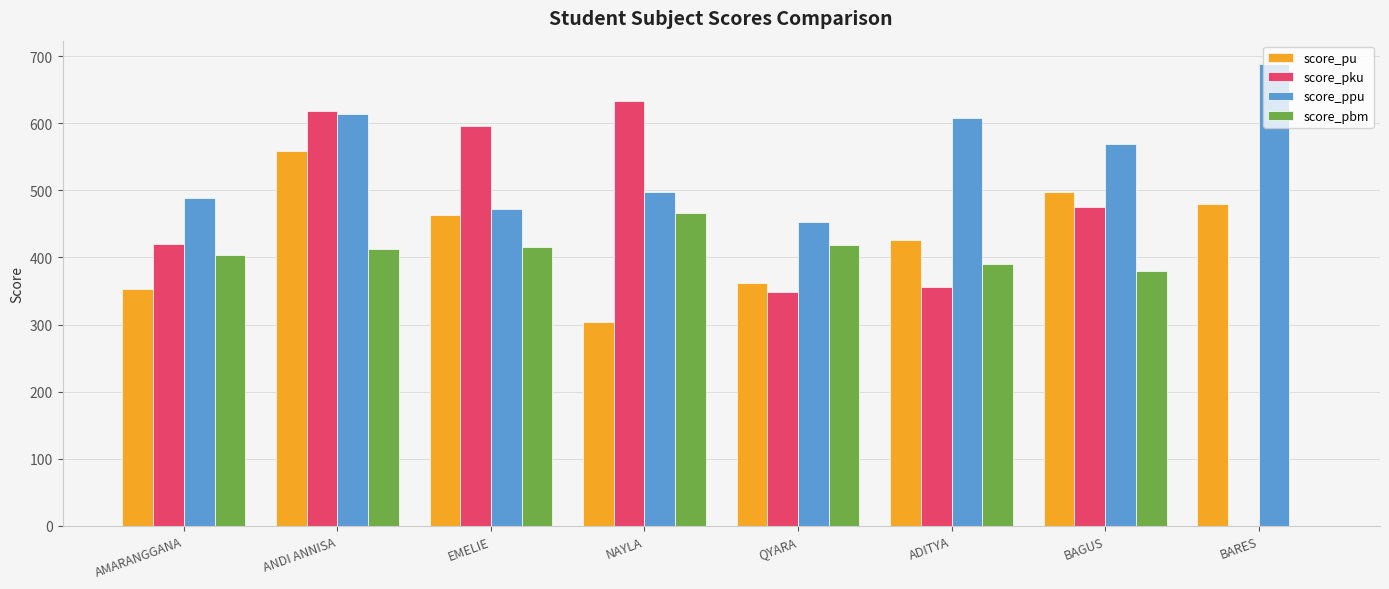

Is the value of score_pu at QYARA greater than the value of score_pbm at ADITYA?

No